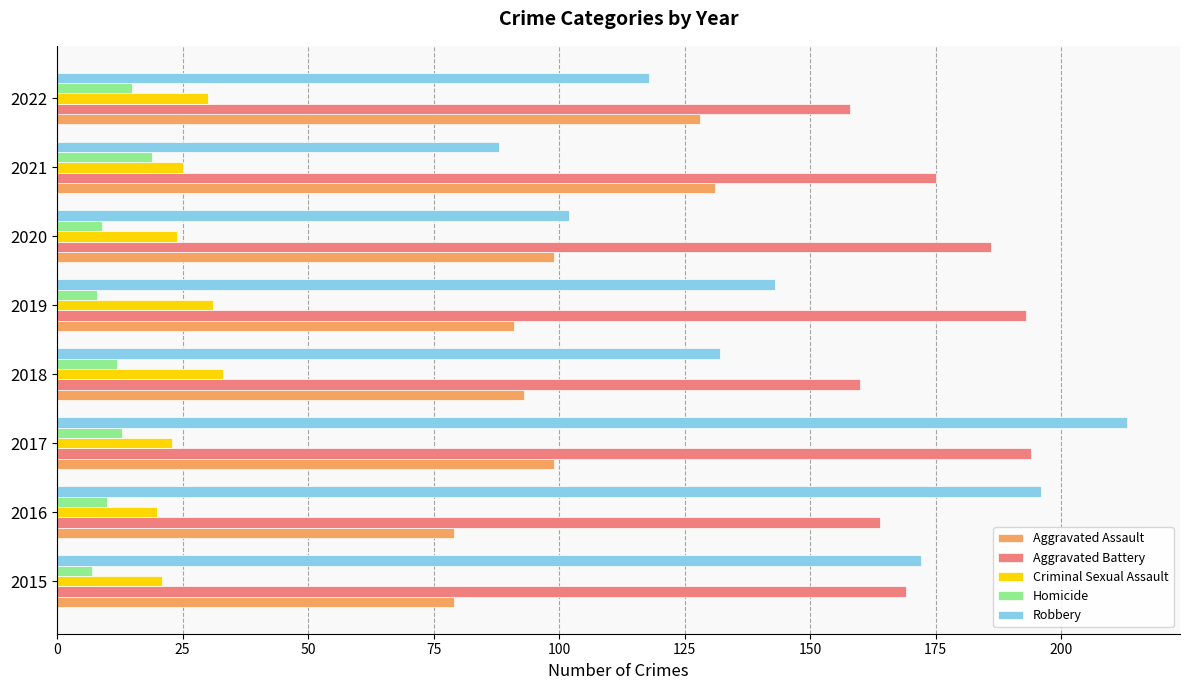

What value does the Homicide series have at 2021?

19